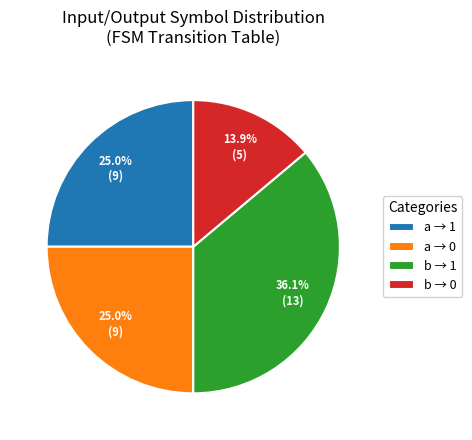

What is the total percentage of a → 0 and b → 1?

61.1%